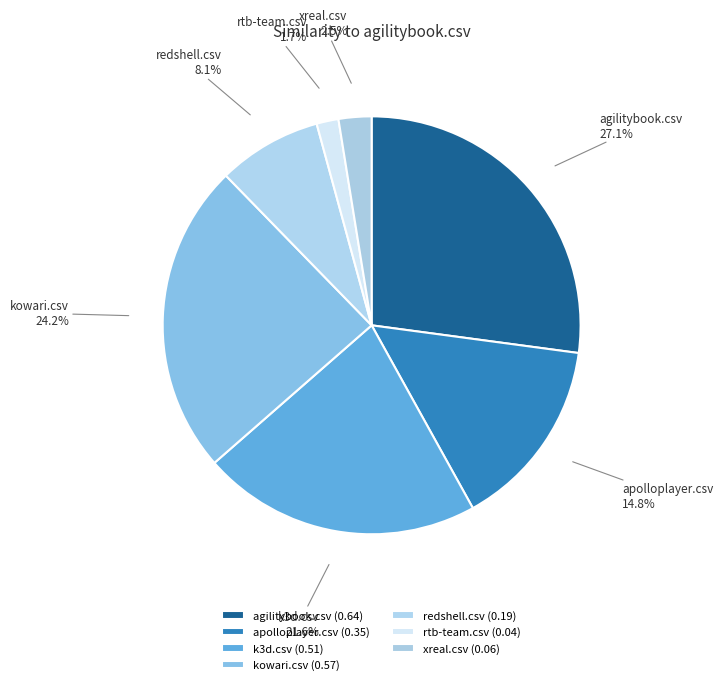

Is there a majority slice in this chart?

No